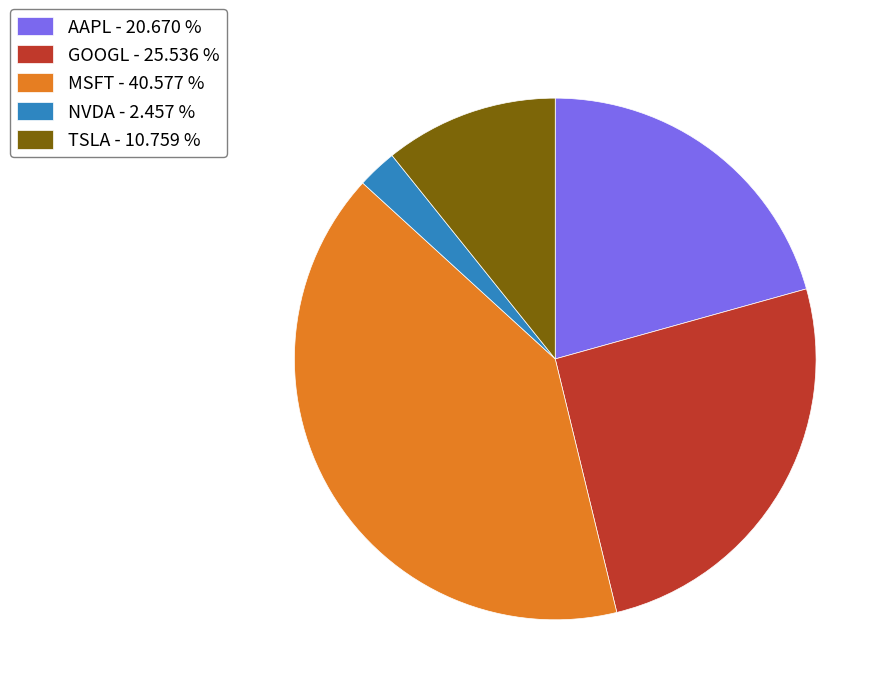

True or false: AAPL accounts for 21% of the total.

True